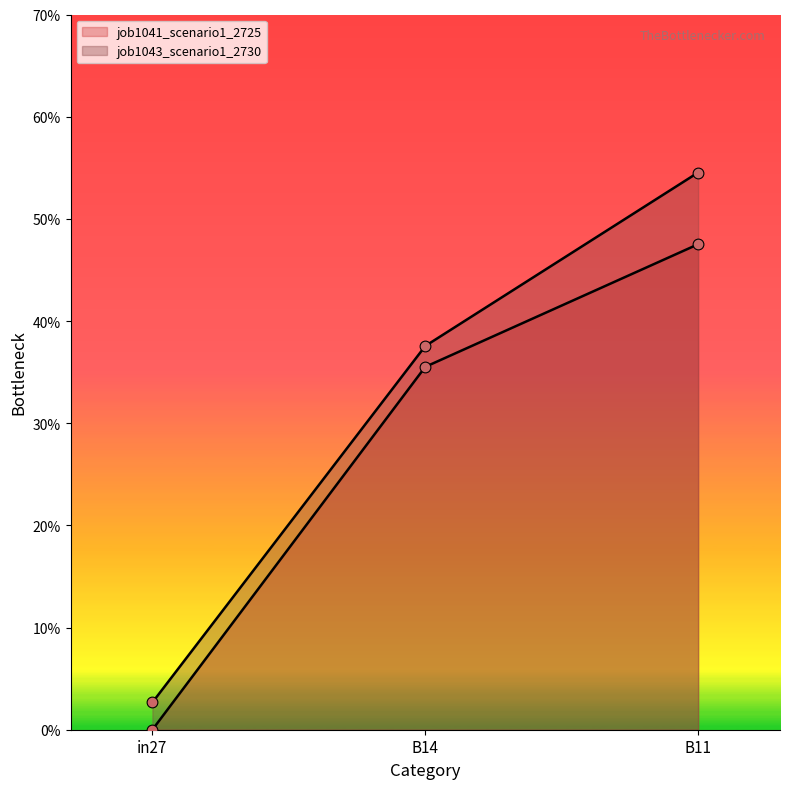

What are all the series names shown in the legend?

job1041_scenario1_2725, job1043_scenario1_2730